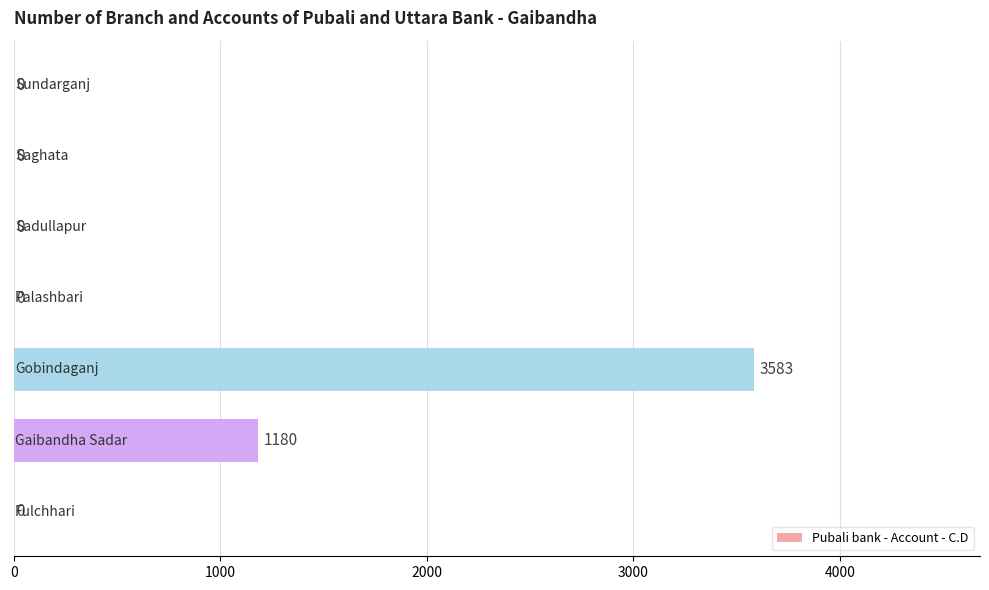

Are the bars horizontal?

Yes